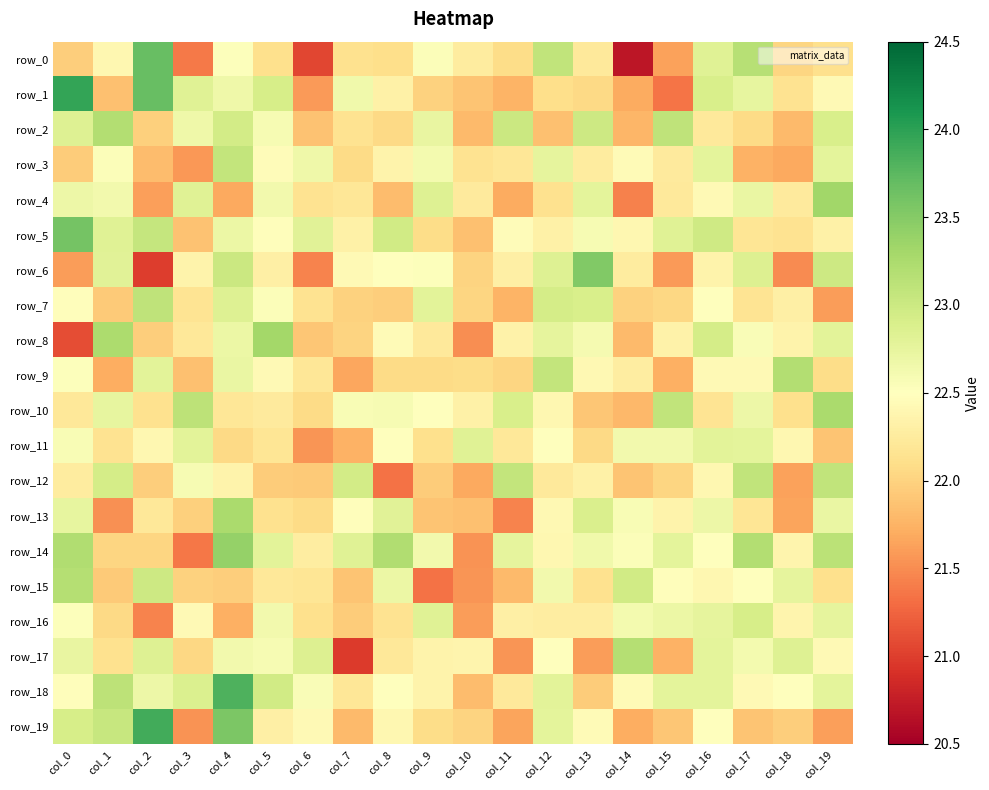

Which series has the largest range (max minus min)?

row_0